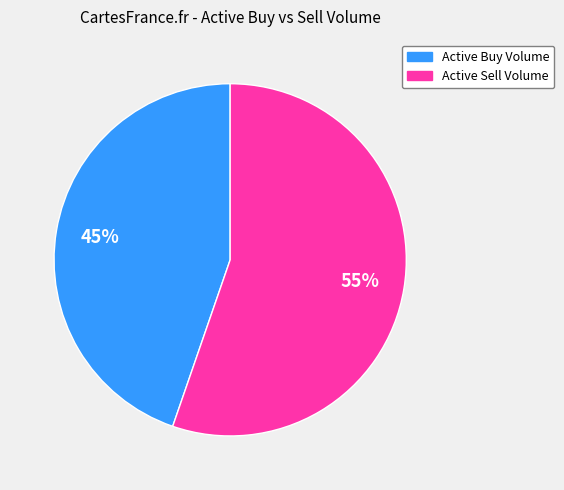

Is there a majority slice in this chart?

Yes